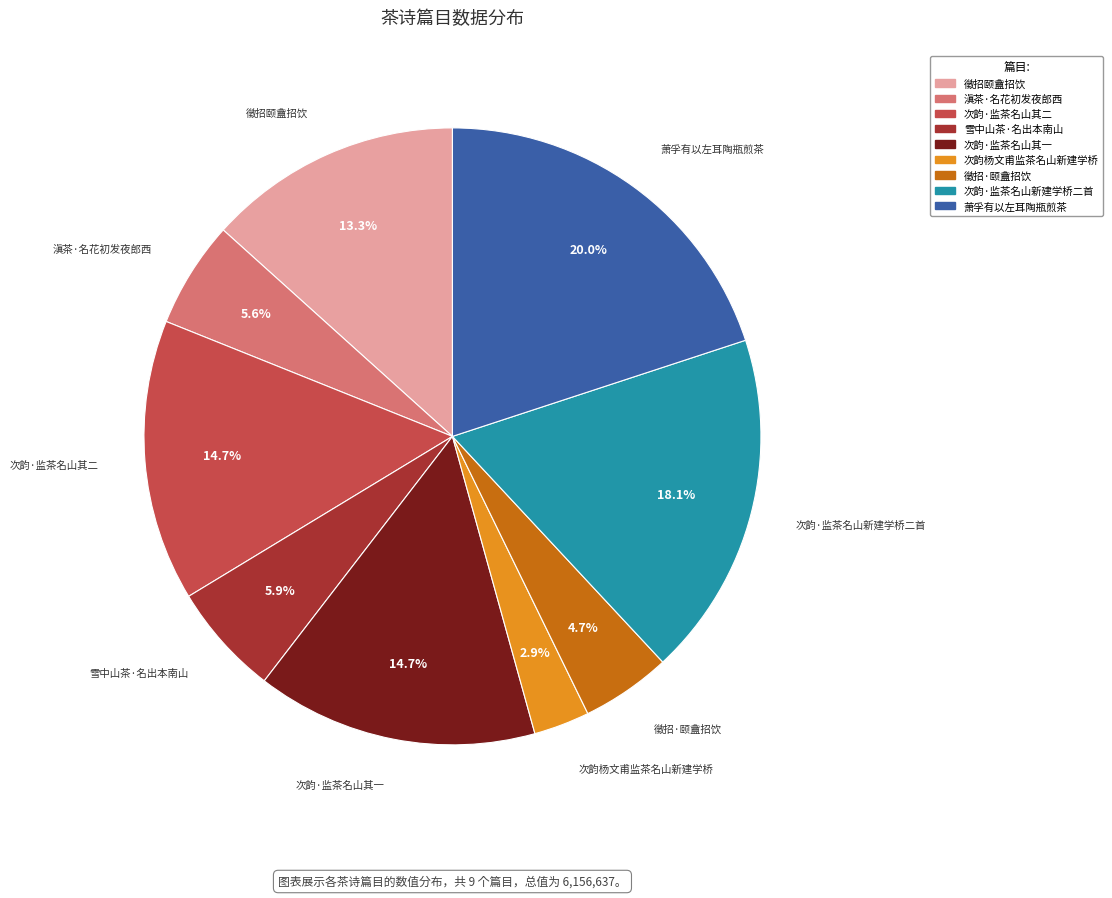

Does 萧孚有以左耳陶瓶煎茶 account for over 50% of the chart?

No